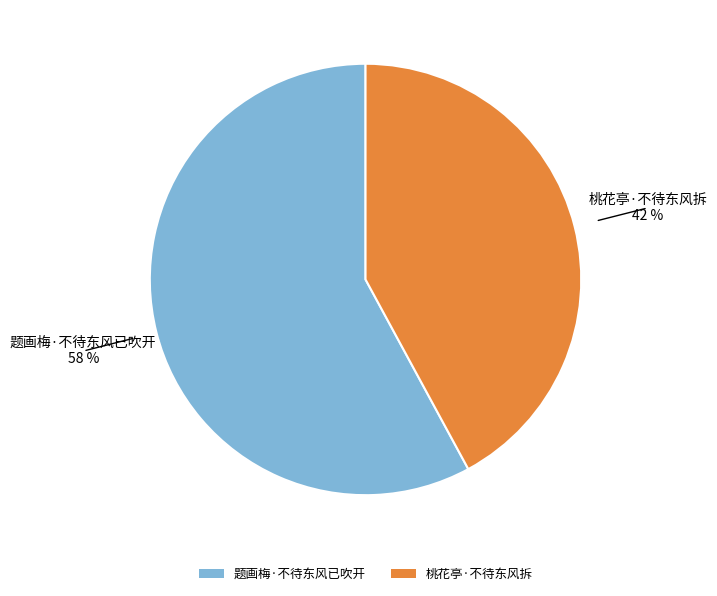

Do 桃花亭·不待东风拆 and 题画梅·不待东风已吹开 together represent more than half of the pie?

Yes